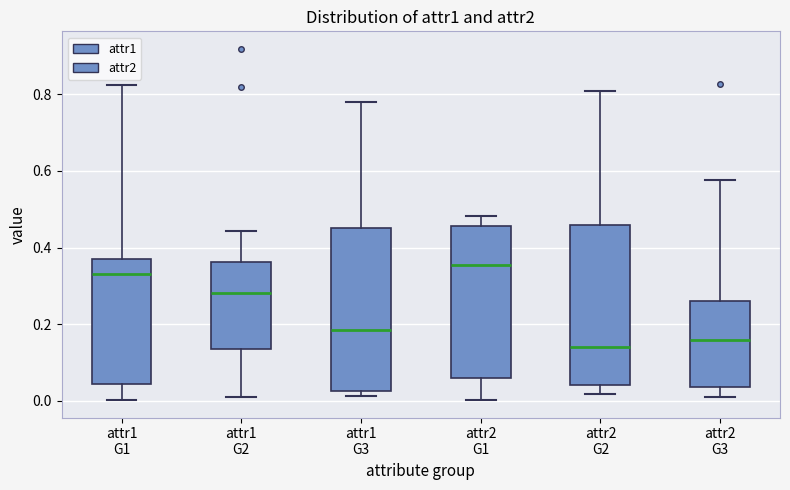

Reading left to right, read every box against the y-axis: the position of its median line, the range the box covers, and the ends of its whiskers. The values are not printed on the chart, so give them approximately, as read against the axis.

attr1 G1: median 0.34, box 0.04 to 0.38, whiskers 0.00 to 0.82
attr1 G2: median 0.28, box 0.14 to 0.36, whiskers 0.00 to 0.44
attr1 G3: median 0.18, box 0.02 to 0.46, whiskers 0.02 (just below the box's lower edge) to 0.78
attr2 G1: median 0.36, box 0.06 to 0.46, whiskers 0.00 to 0.48
attr2 G2: median 0.14, box 0.04 to 0.46, whiskers 0.02 to 0.80
attr2 G3: median 0.16, box 0.04 to 0.26, whiskers 0.02 to 0.58